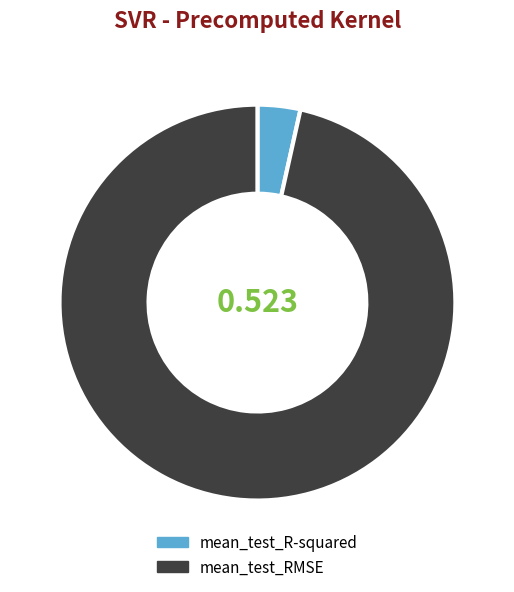

Rank the categories by value from highest to lowest.

mean_test_RMSE, mean_test_R-squared